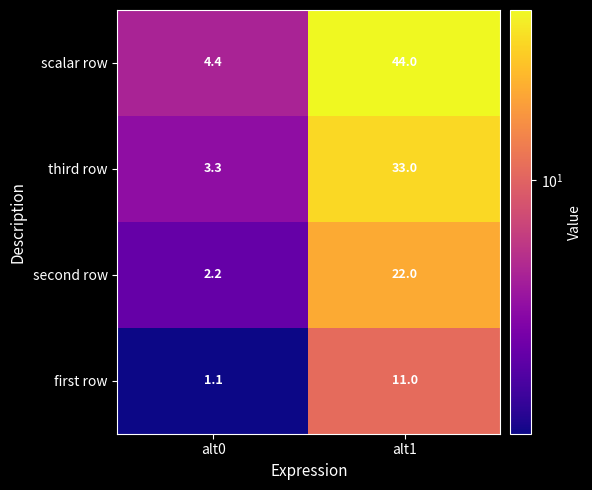

Which series has the widest spread of values?

scalar row